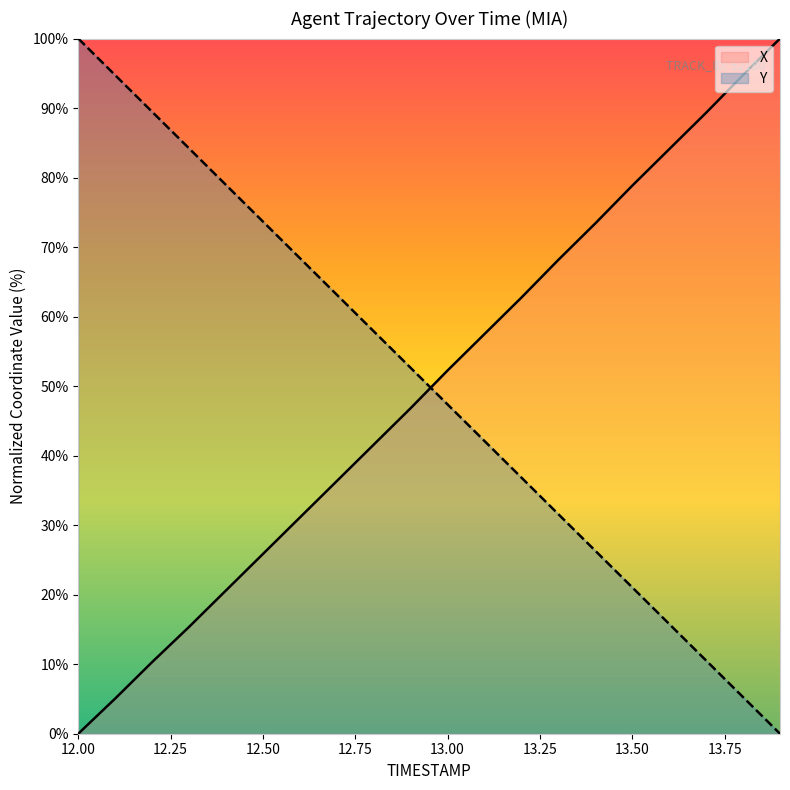

What is the average value of the X series?

49.7